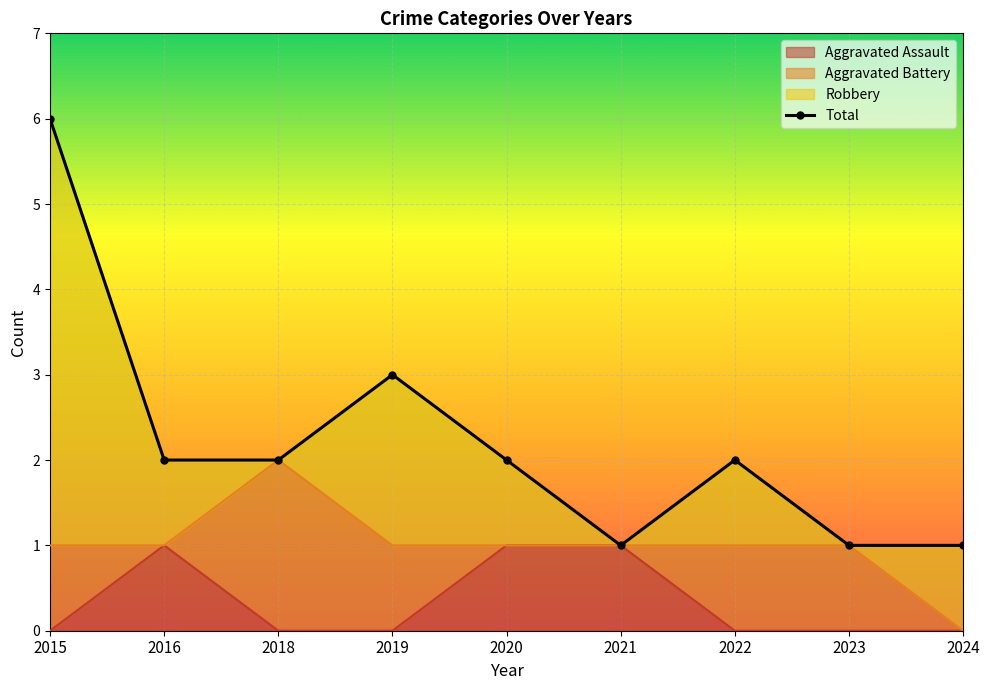

What is the sum of all values?

20